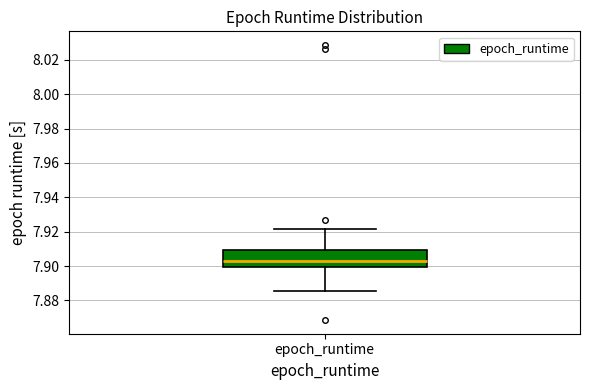

Where does the median line of the box for epoch_runtime sit on the y-axis? The values are not printed on the chart, so give them approximately, as read against the axis.

7.902